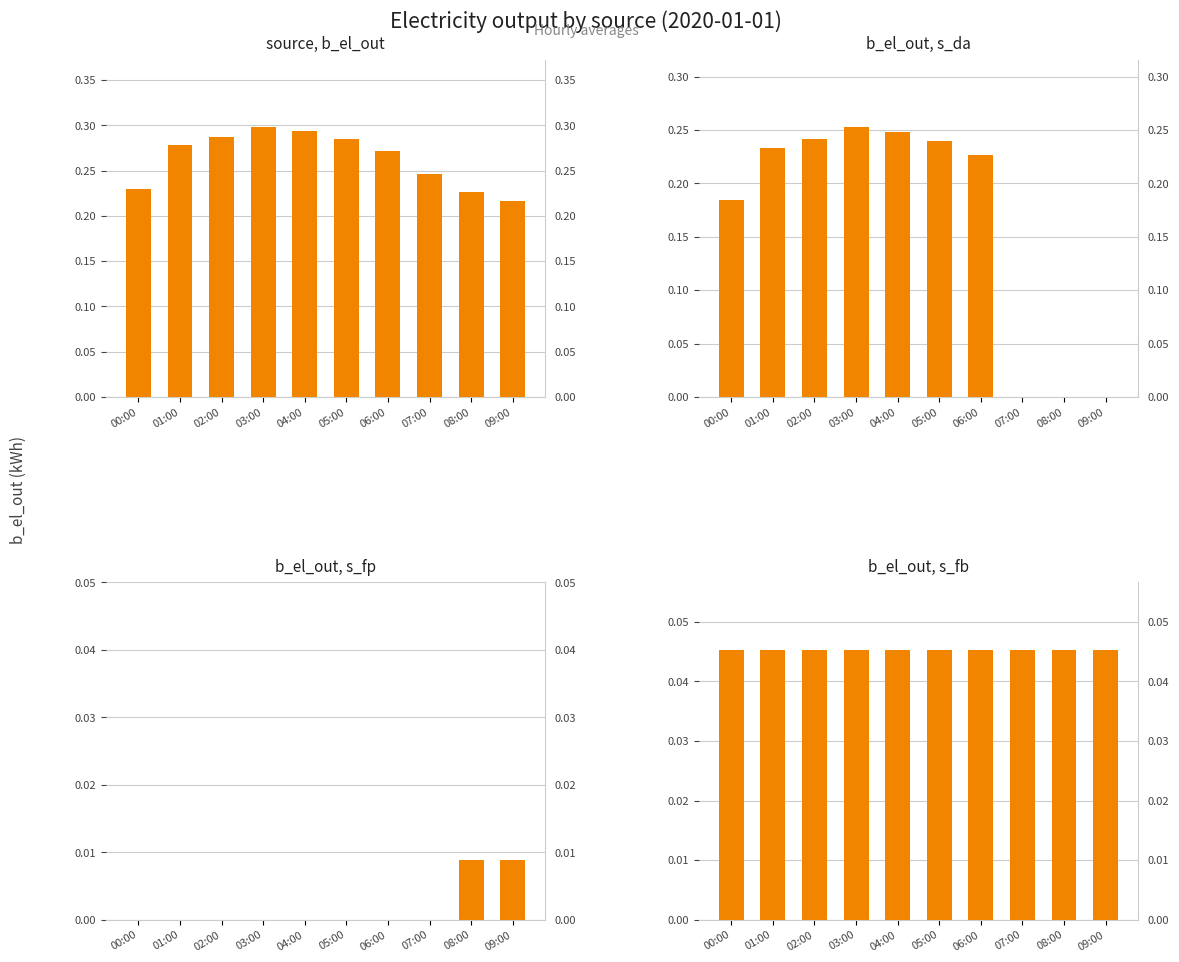

Are the bars grouped side by side (vs. stacked)?

Yes